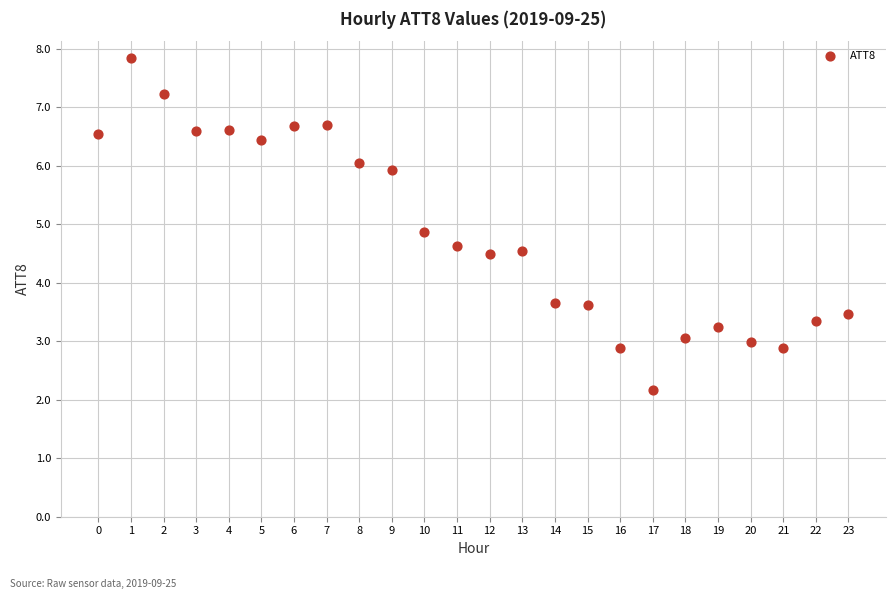

What is the range of Y values (max minus min)?

5.7